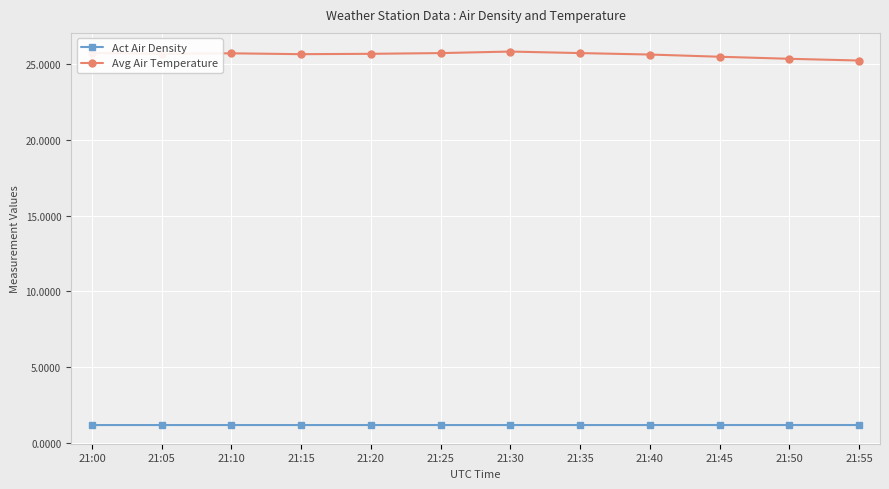

Which series has the largest total across all categories?

Avg Air Temperature